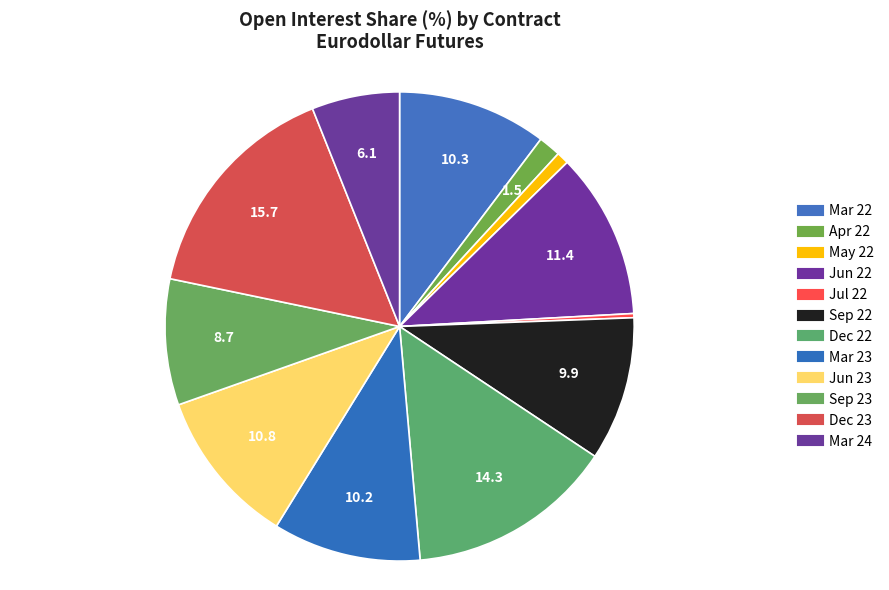

Is there any slice that represents more than half of the pie?

No